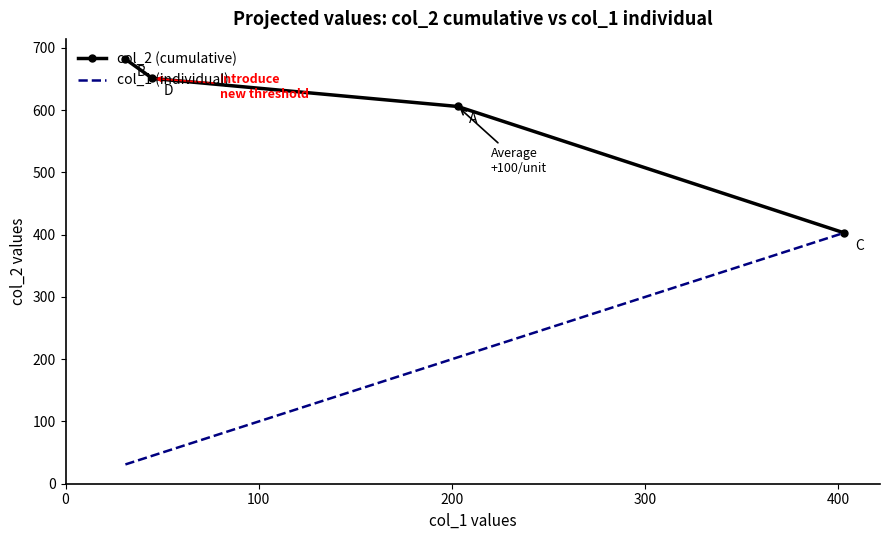

At how many categories does at least one series exceed 384?

4